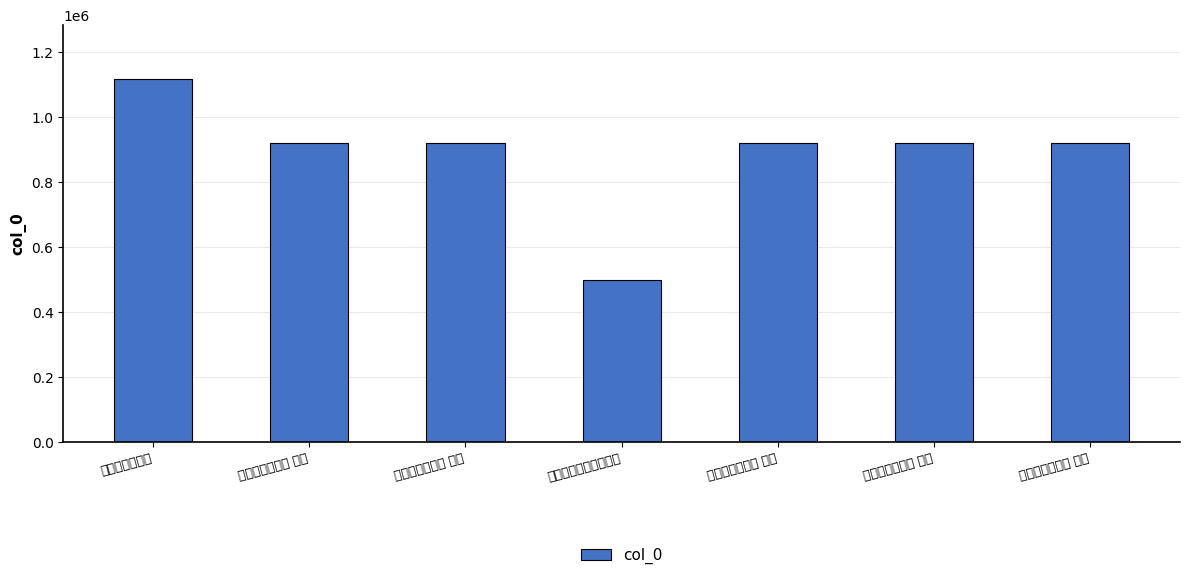

What is the difference between the maximum and minimum values?

617046